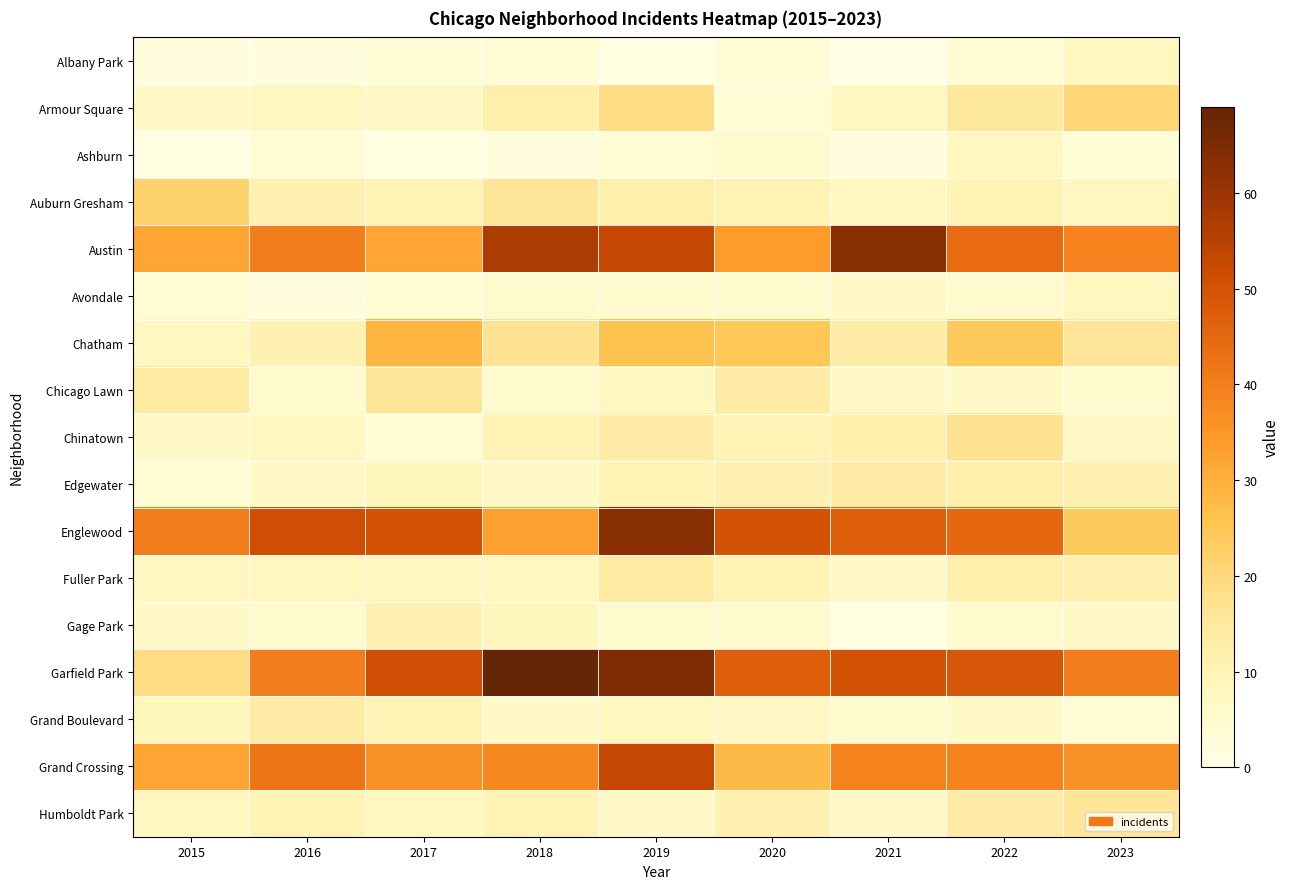

Which series changed the most between 2019 and 2020?

Grand Crossing